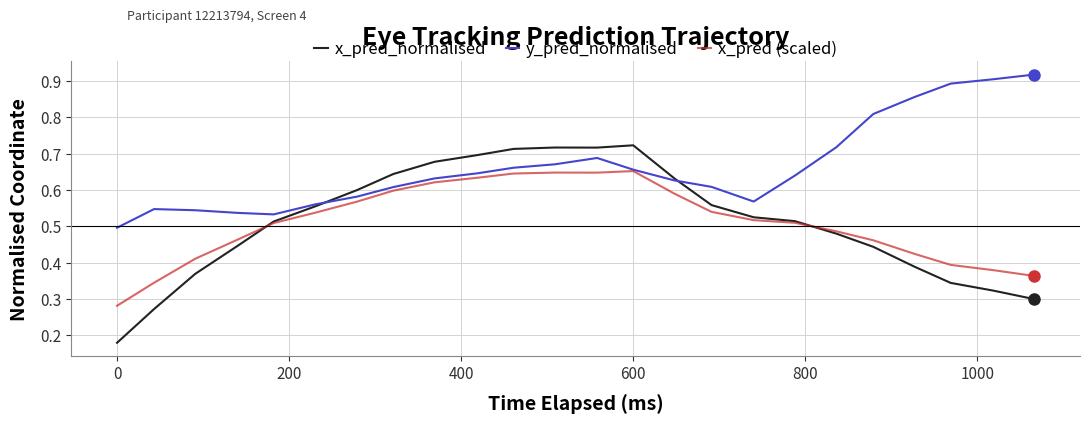

Which series has the largest total across all categories?

y_pred_normalised